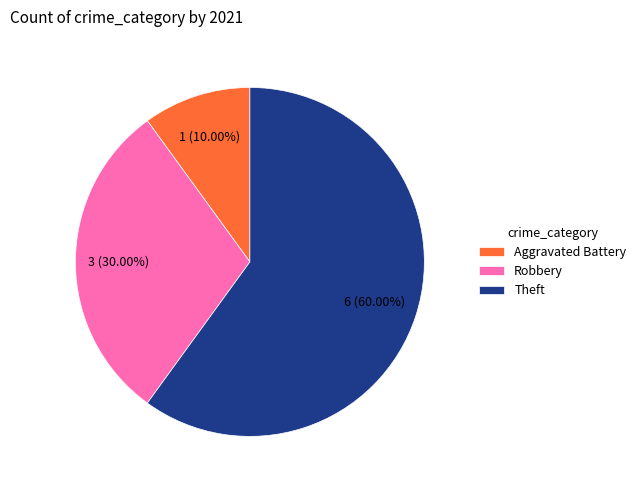

Does Aggravated Battery represent more than half of the total?

No